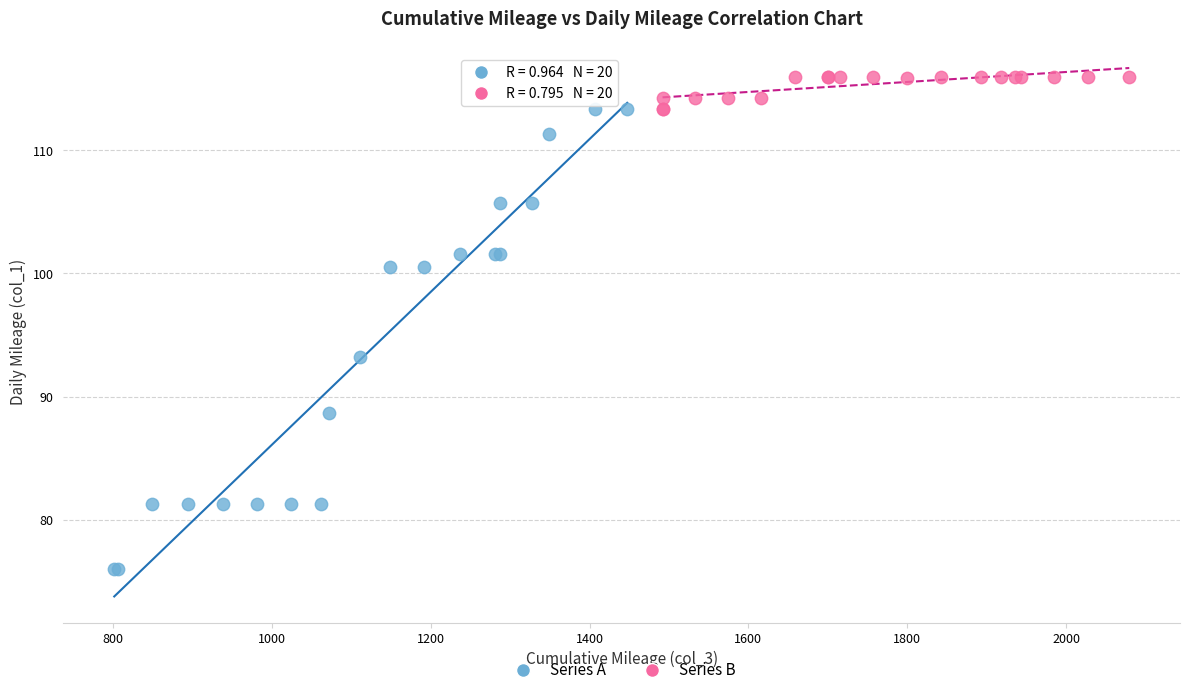

Which series has the largest Y range (max minus min)?

Series A